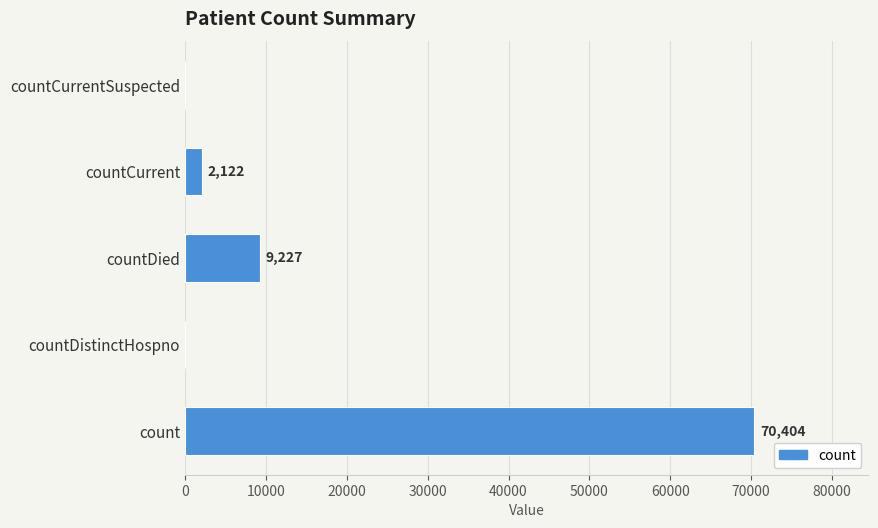

What is the sum of all values?

81753